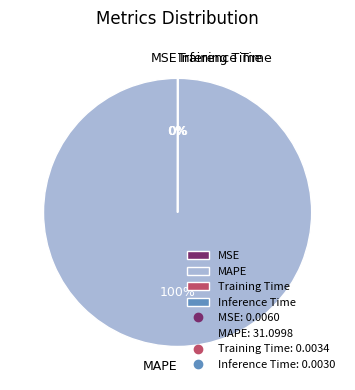

What is the majority slice?

MAPE